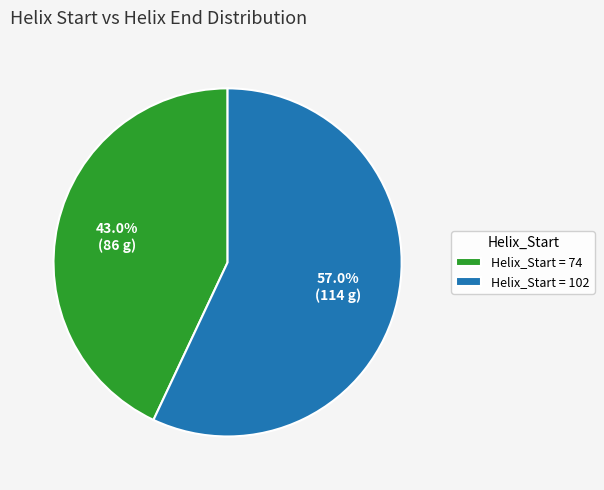

Which category has the biggest portion of the pie?

Helix_Start = 102